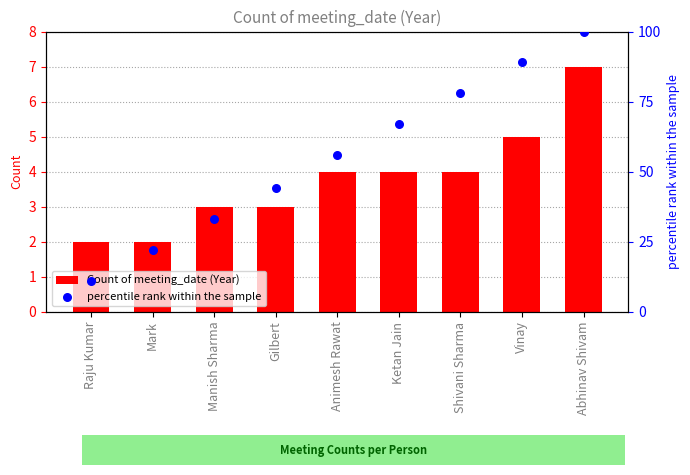

Which series reaches the minimum Y coordinate?

Count of meeting_date (Year)